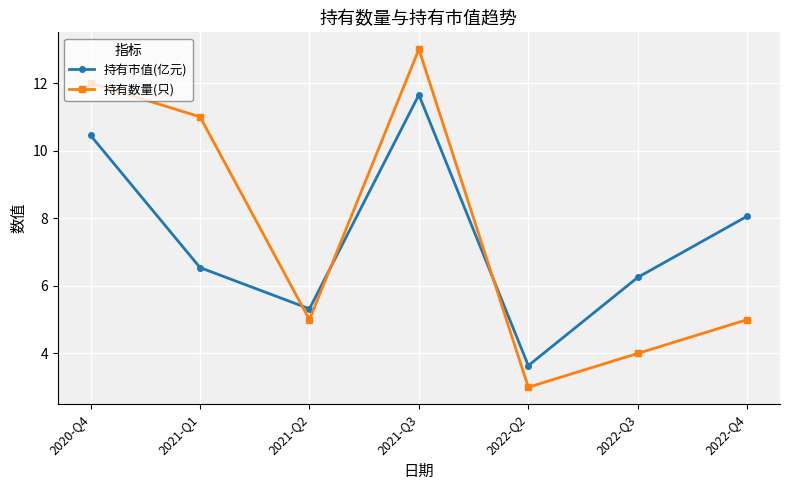

In 持有数量(只), how many points are lower than both neighbors (excluding endpoints)?

2